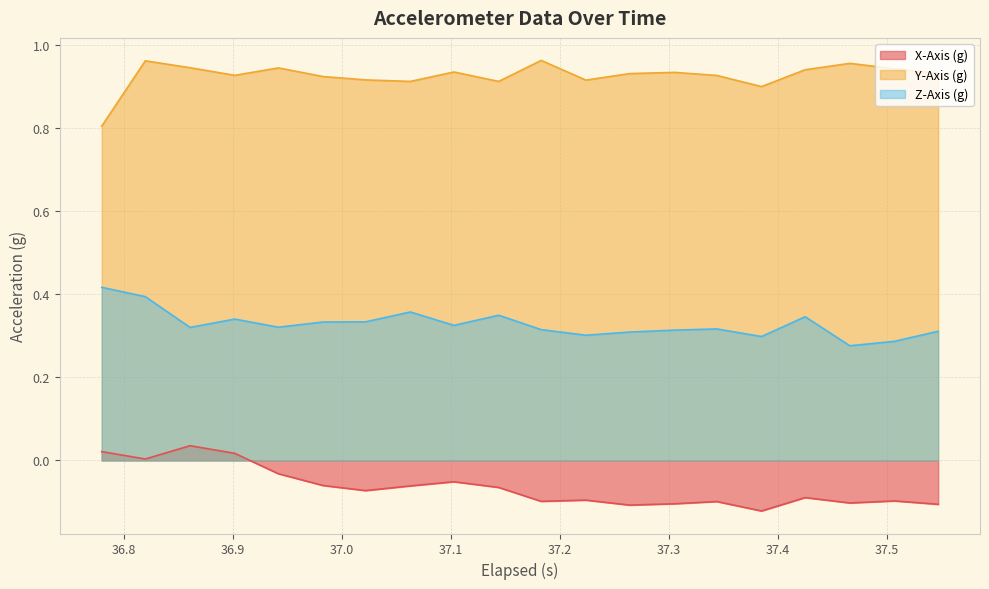

Which series has the largest total across all categories?

Y-Axis (g)